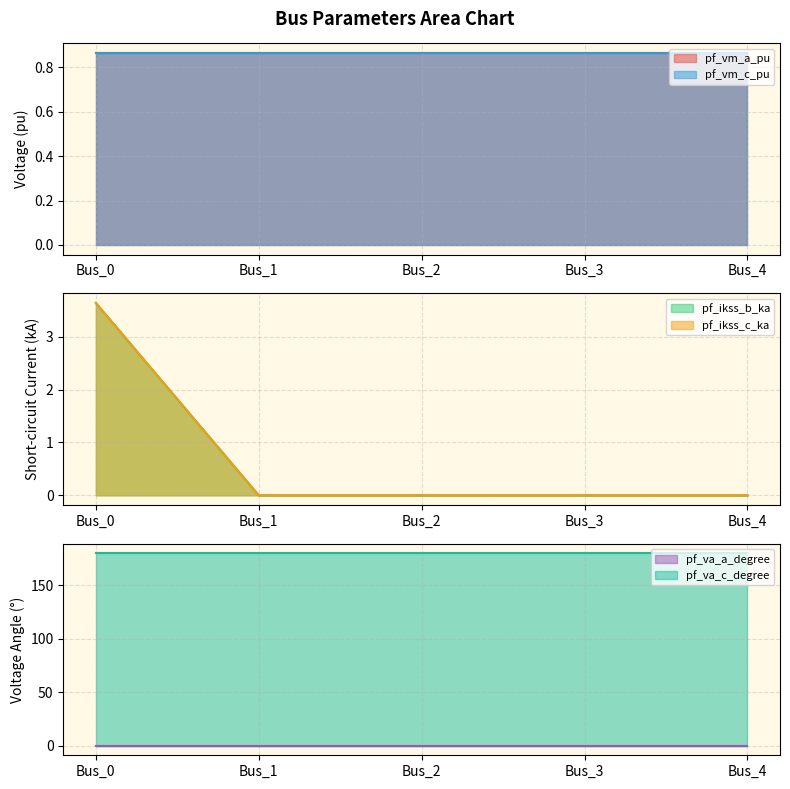

List the series in order of their peak value, highest first.

pf_va_c_degree, pf_ikss_b_ka, pf_ikss_c_ka, pf_vm_c_pu, pf_vm_a_pu, pf_va_a_degree